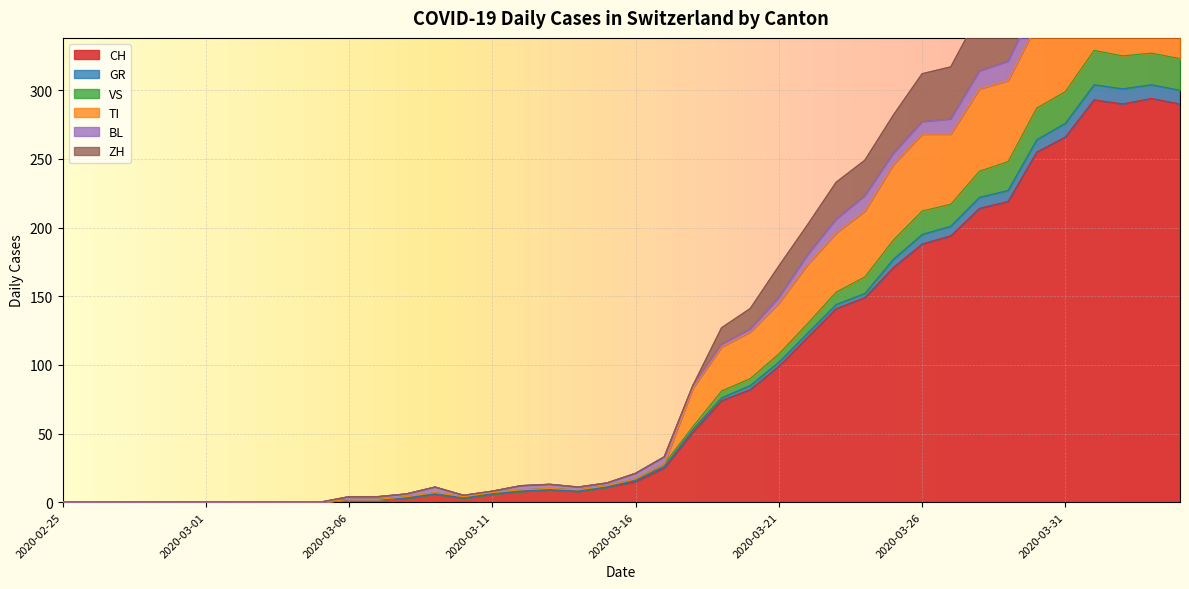

Which category has the lowest value across all series?

2020-02-25